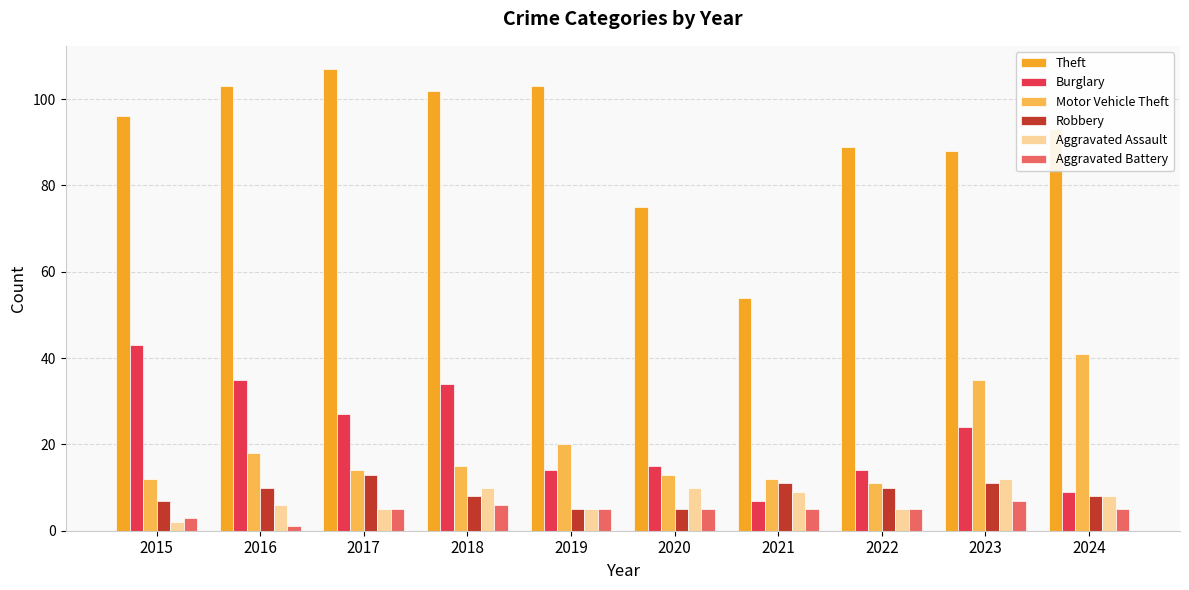

Count the number of categories in the chart.

10